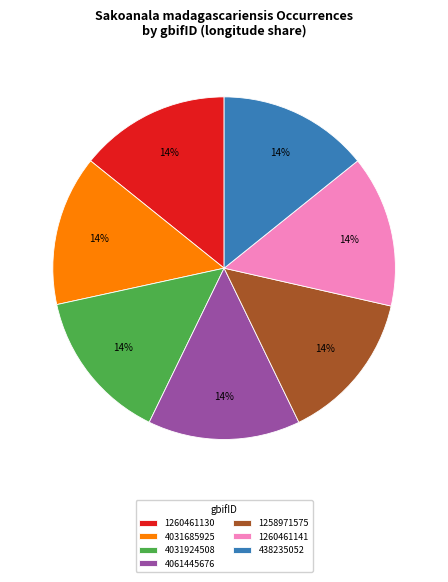

Is the sum of 4031924508 and 1258971575 greater than half?

No